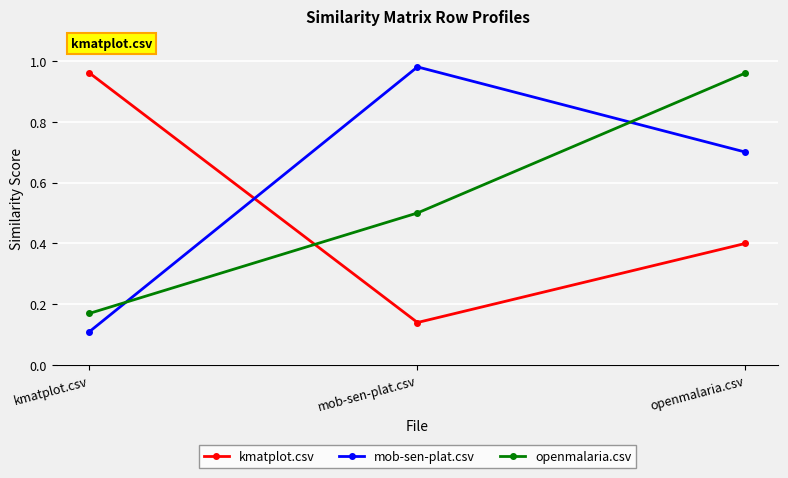

Which label corresponds to the smallest value in the chart?

kmatplot.csv